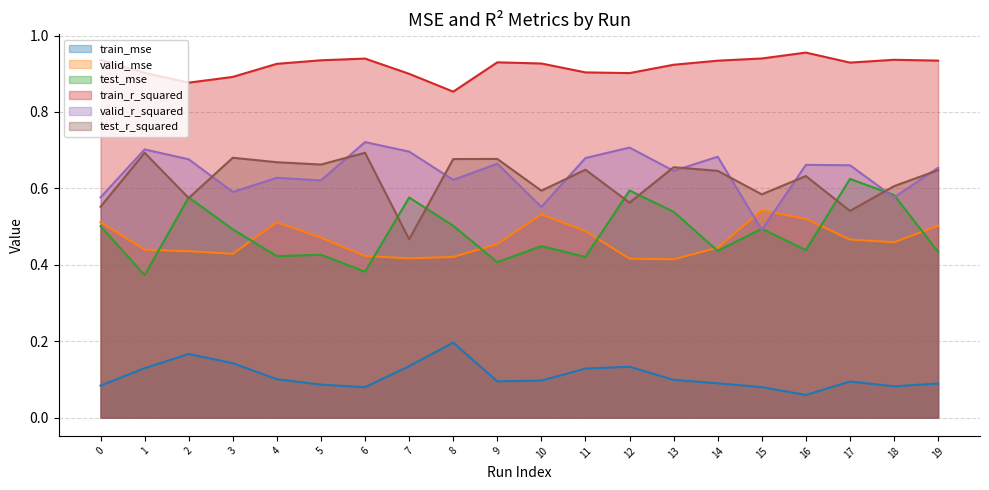

Reading left to right, what are all the values shown in this chart?

train_mse: 0.1	0.1	0.2	0.1	0.1	0.1	0.1	0.1	0.2	0.1	0.1	0.1	0.1	0.1	0.1	0.1	0.1	0.1	0.1	0.1
valid_mse: 0.5	0.4	0.4	0.4	0.5	0.5	0.4	0.4	0.4	0.5	0.5	0.5	0.4	0.4	0.4	0.5	0.5	0.5	0.5	0.5
test_mse: 0.5	0.4	0.6	0.5	0.4	0.4	0.4	0.6	0.5	0.4	0.4	0.4	0.6	0.5	0.4	0.5	0.4	0.6	0.6	0.4
train_r_squared: 0.9	0.9	0.9	0.9	0.9	0.9	0.9	0.9	0.9	0.9	0.9	0.9	0.9	0.9	0.9	0.9	1.0	0.9	0.9	0.9
valid_r_squared: 0.6	0.7	0.7	0.6	0.6	0.6	0.7	0.7	0.6	0.7	0.6	0.7	0.7	0.6	0.7	0.5	0.7	0.7	0.6	0.7
test_r_squared: 0.6	0.7	0.6	0.7	0.7	0.7	0.7	0.5	0.7	0.7	0.6	0.6	0.6	0.7	0.6	0.6	0.6	0.5	0.6	0.6